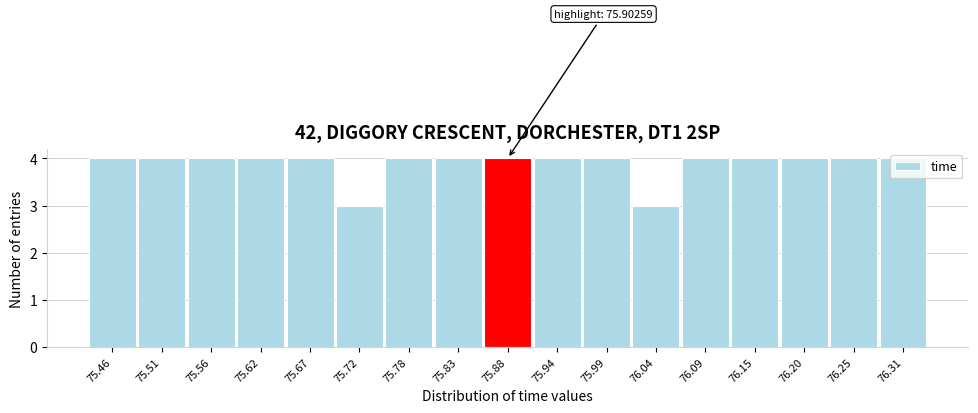

The value at 75.62 is 4. True or false?

True